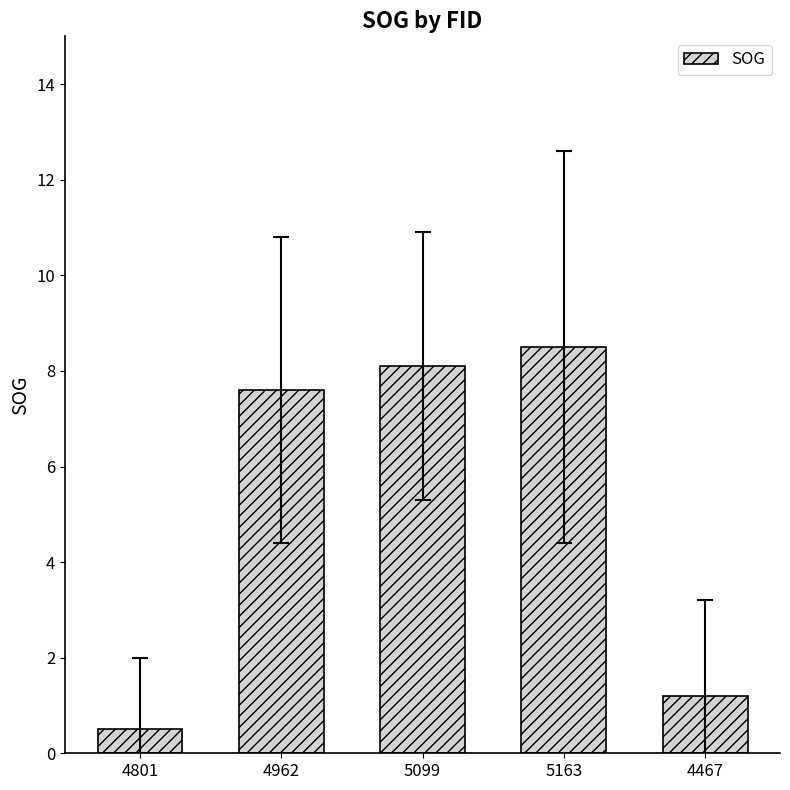

Between 5163 and 4801, which is larger?

5163